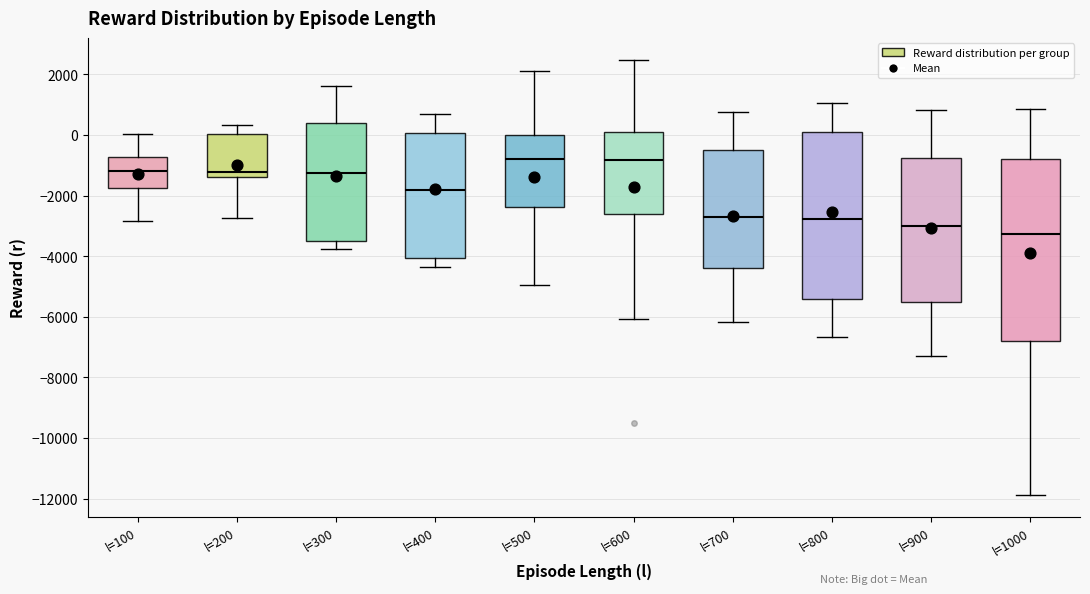

Reading left to right, read every box against the y-axis: the position of its median line, the range the box covers, and the ends of its whiskers. The values are not printed on the chart, so give them approximately, as read against the axis.

l=100: median -1200, box -1800 to -800, whiskers -2800 to 0
l=200: median -1200, box -1400 to 0, whiskers -2800 to 400
l=300: median -1200, box -3600 to 400, whiskers -3800 to 1600
l=400: median -1800, box -4000 to 0, whiskers -4400 to 600
l=500: median -800, box -2400 to 0, whiskers -5000 to 2200
l=600: median -800, box -2600 to 0, whiskers -6000 to 2400
l=700: median -2800, box -4400 to -400, whiskers -6200 to 800
l=800: median -2800, box -5400 to 0, whiskers -6600 to 1000
l=900: median -3000, box -5600 to -800, whiskers -7200 to 800
l=1000: median -3200, box -6800 to -800, whiskers -11800 to 800